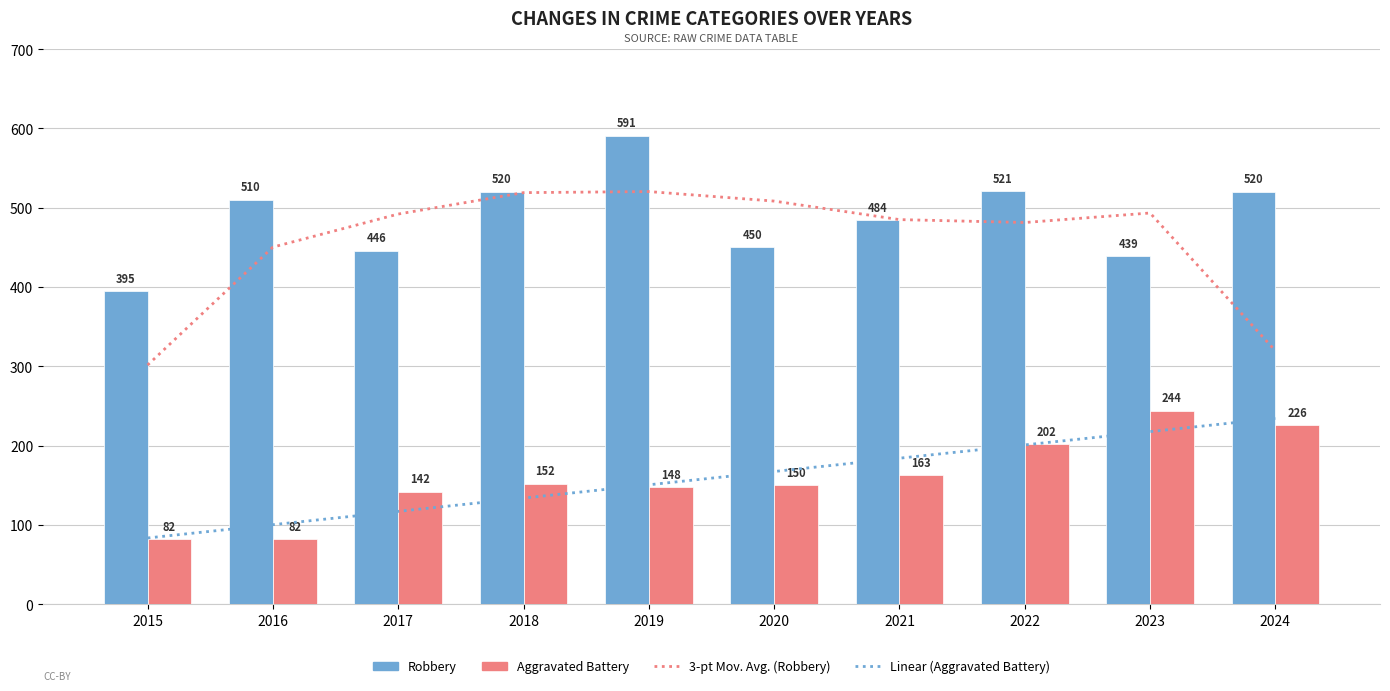

List the labels in order of Robbery value, largest first.

2019, 2022, 2018, 2024, 2016, 2021, 2020, 2017, 2023, 2015